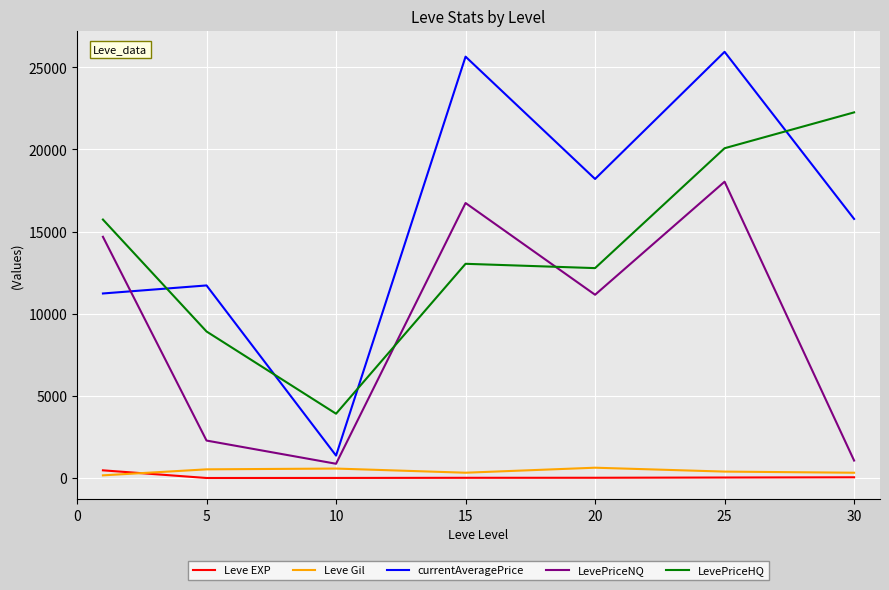

At how many categories does at least one series exceed 8313?

6